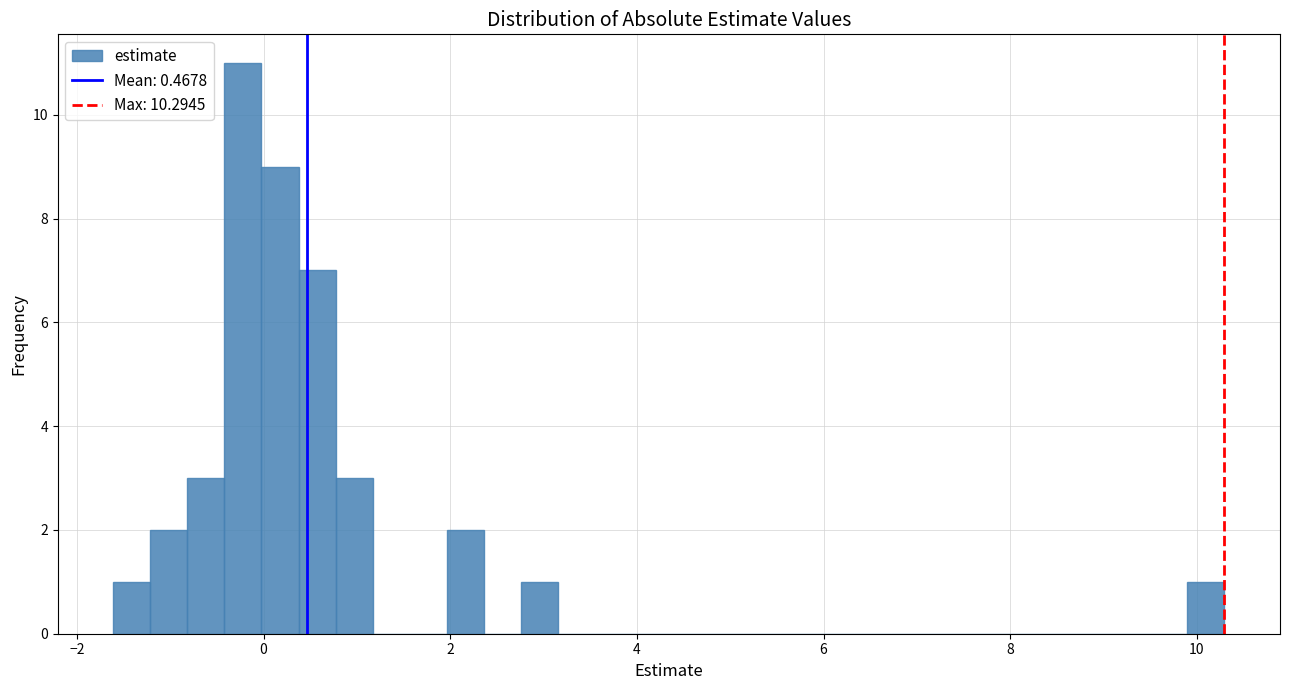

Around what value on the x-axis is the tallest bar? Give the approximate position of its centre, as read against the axis.

-0.2